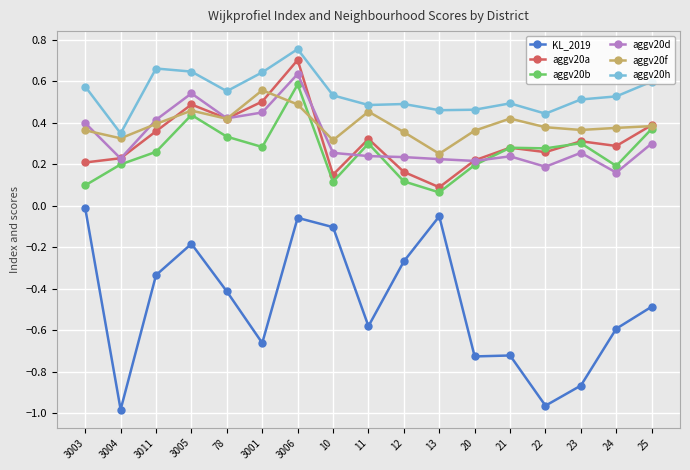

What is the spread (max minus min) of values at 78?

1.0